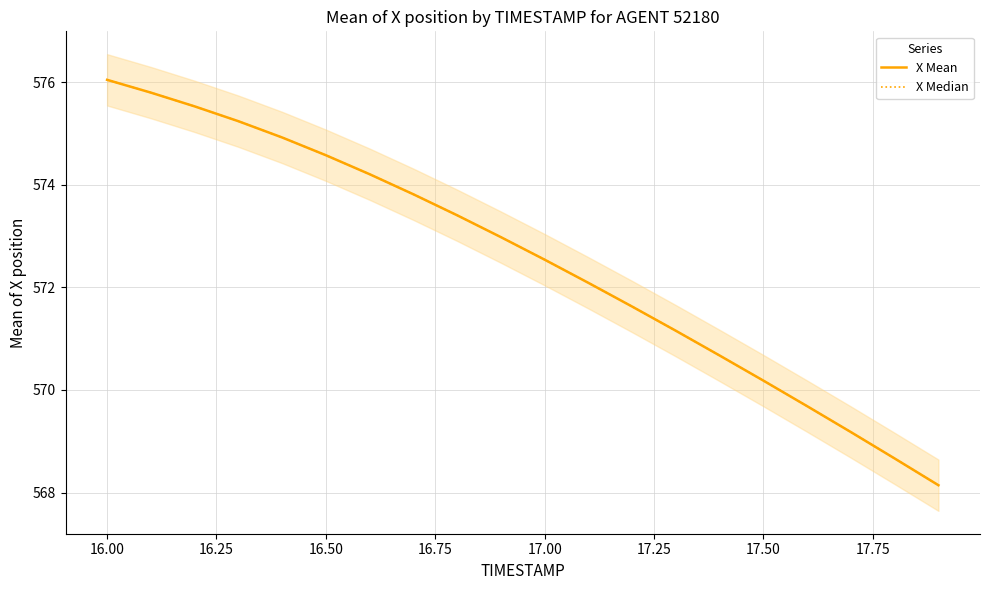

Which series has the largest range (max minus min)?

X Mean